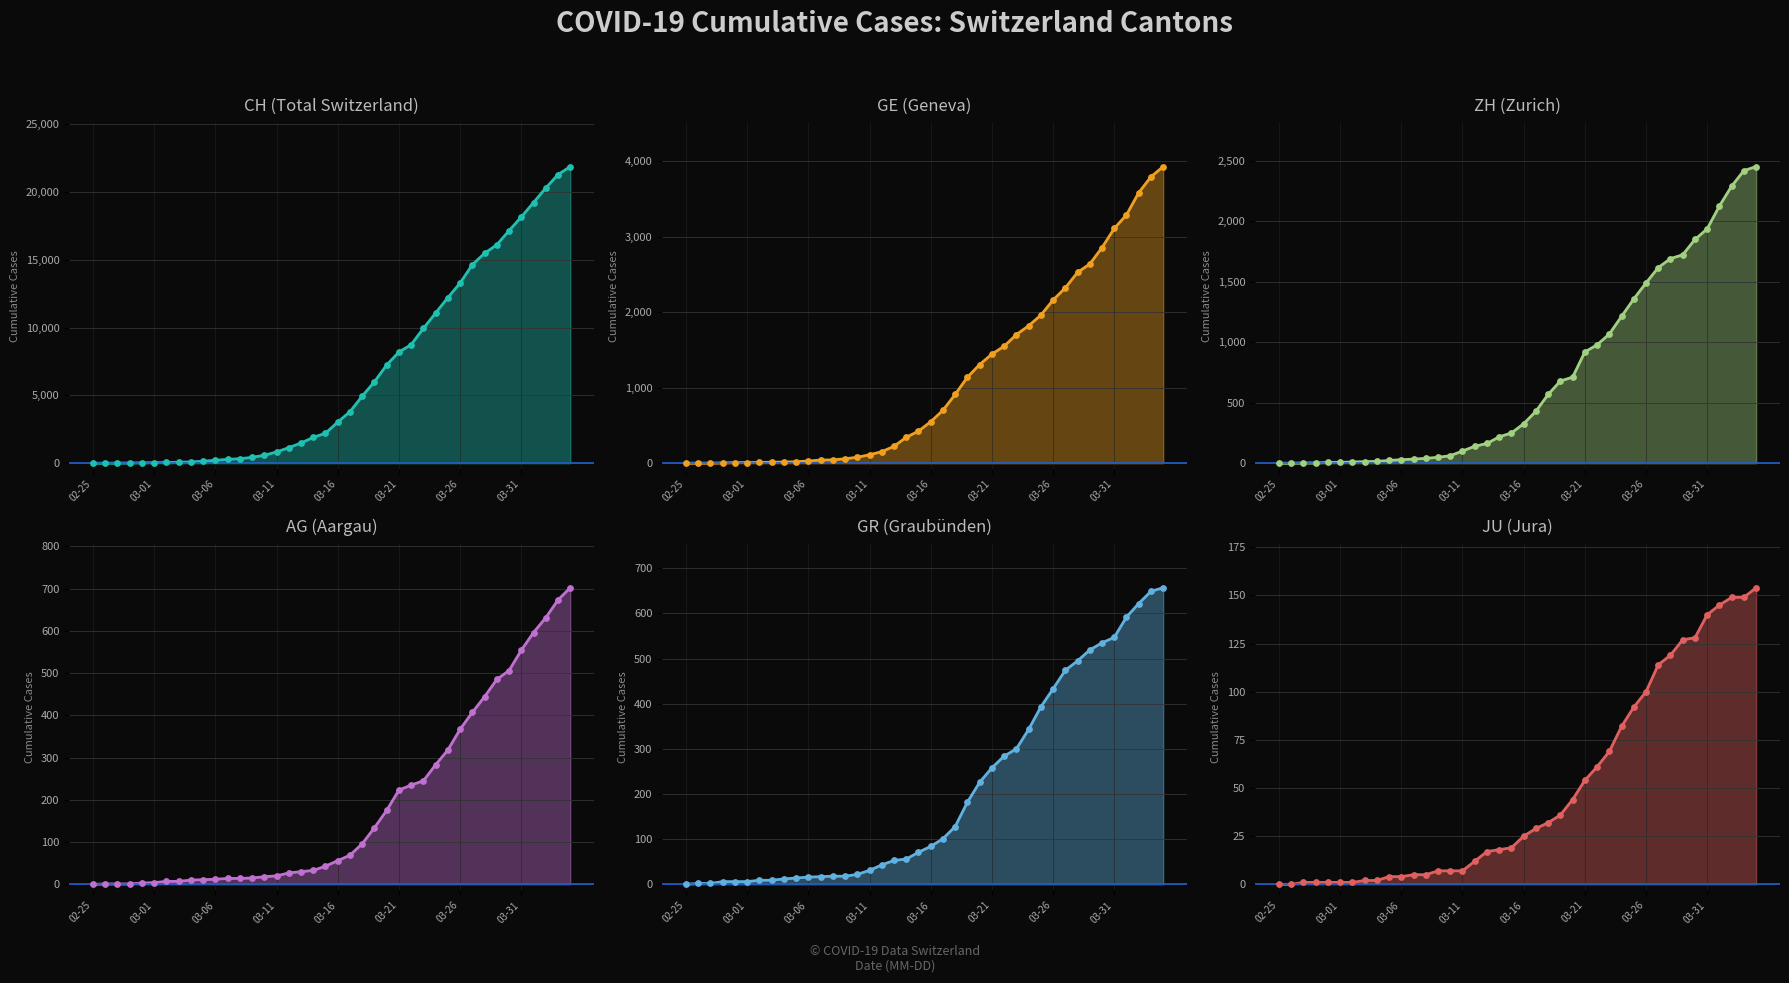

Which series contains the lowest Y value?

CH